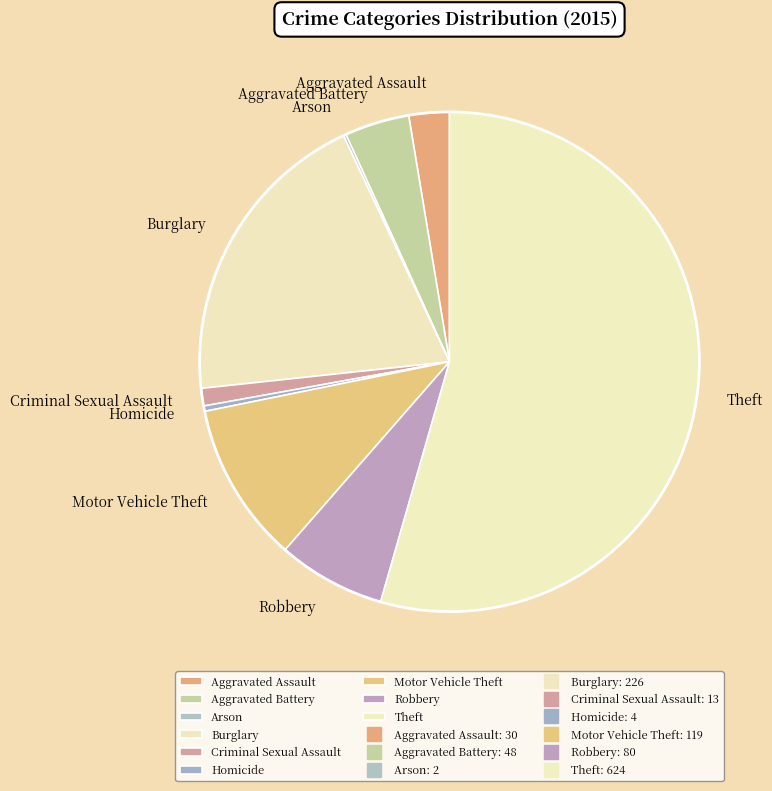

Is there a majority slice in this chart?

Yes